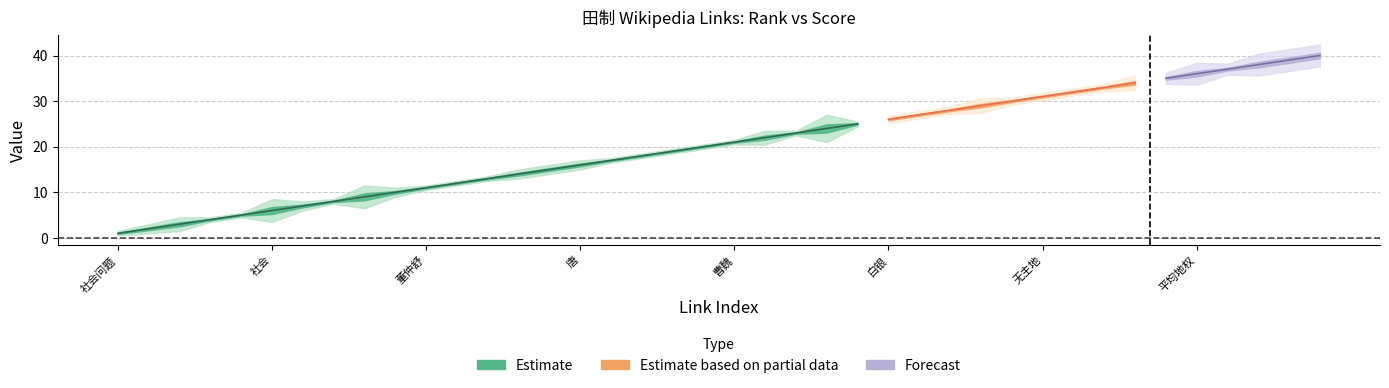

What position from the left is 明朝?

22